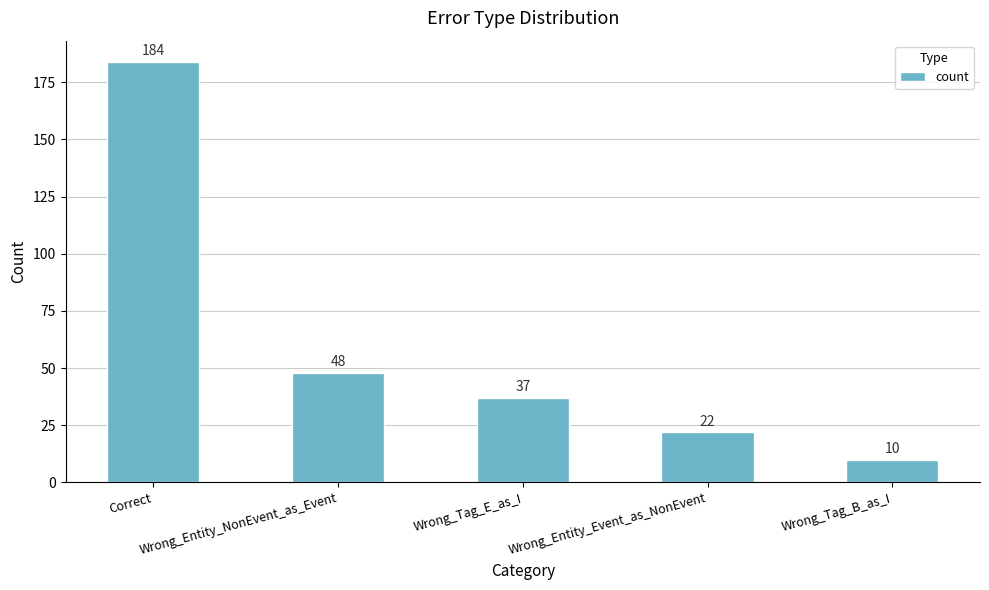

Reading left to right, extract all data points from this chart.

Correct=184	Wrong_Entity_NonEvent_as_Event=48	Wrong_Tag_E_as_I=37	Wrong_Entity_Event_as_NonEvent=22	Wrong_Tag_B_as_I=10